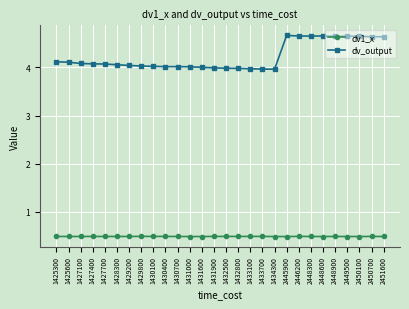

True or false: dv_output has more than 2 points higher than both neighbors.

True